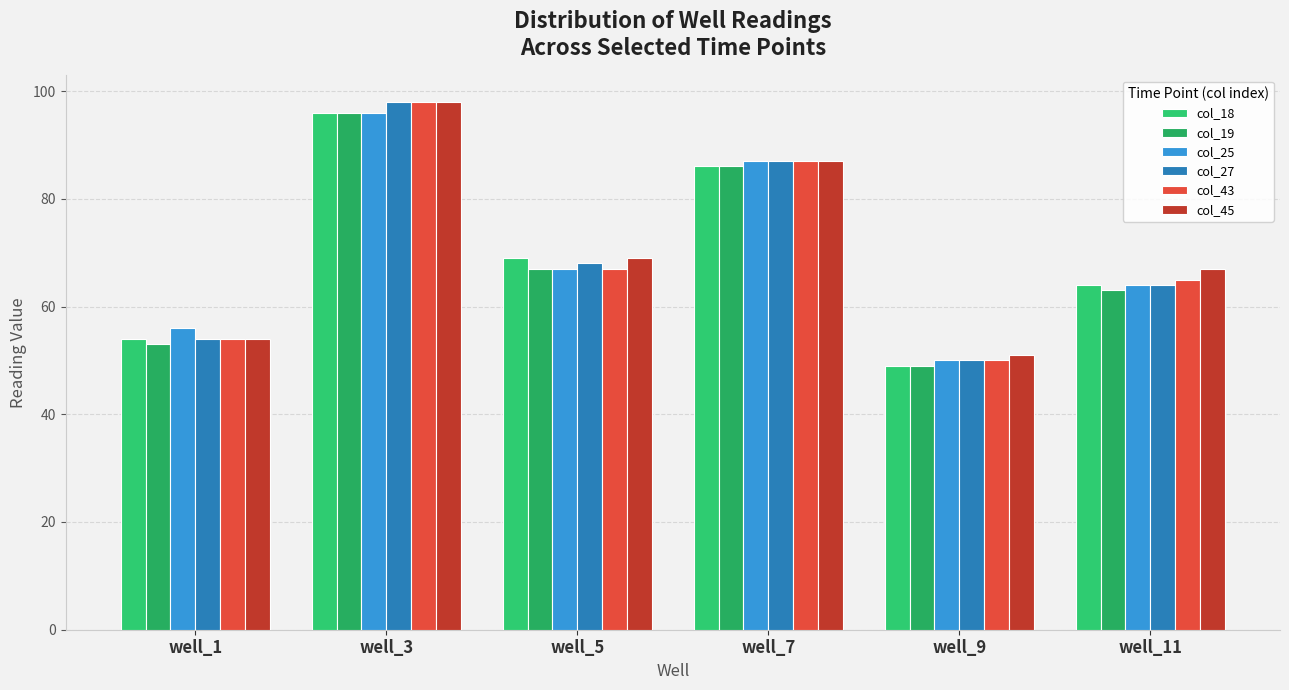

Where does the col_45 series first go above 69?

well_3